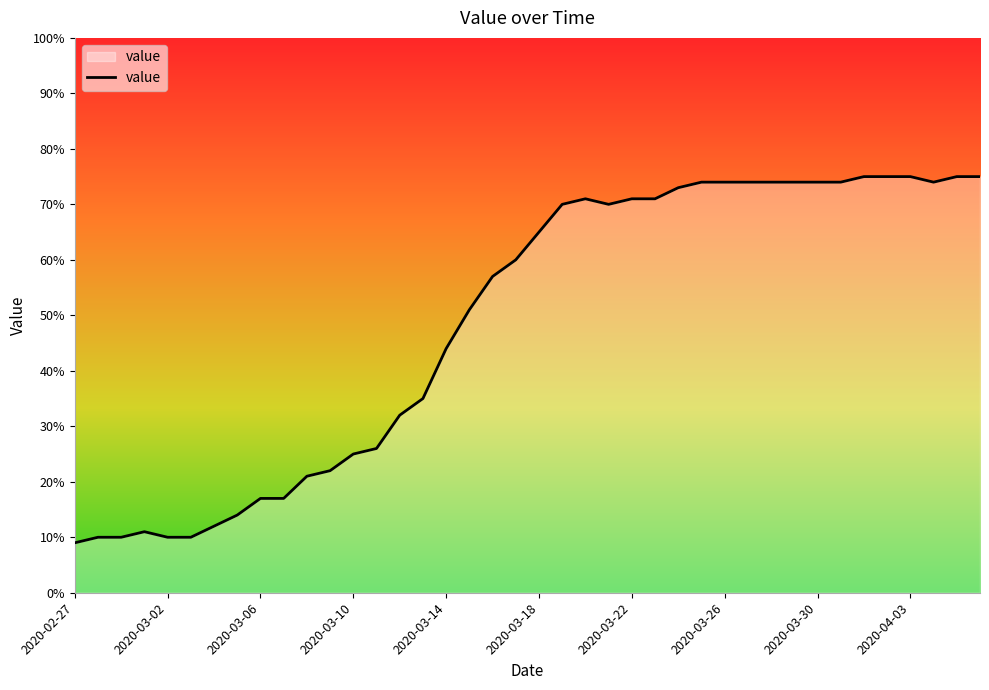

What is the smallest value displayed?

9